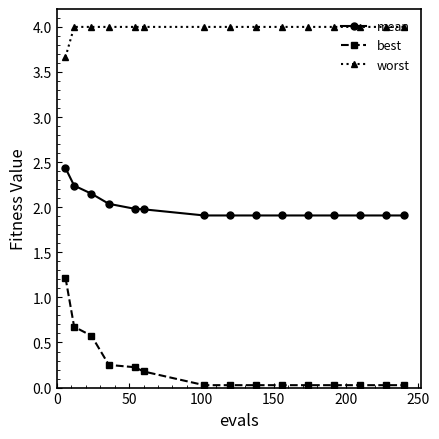

Which series has the widest spread of values?

best